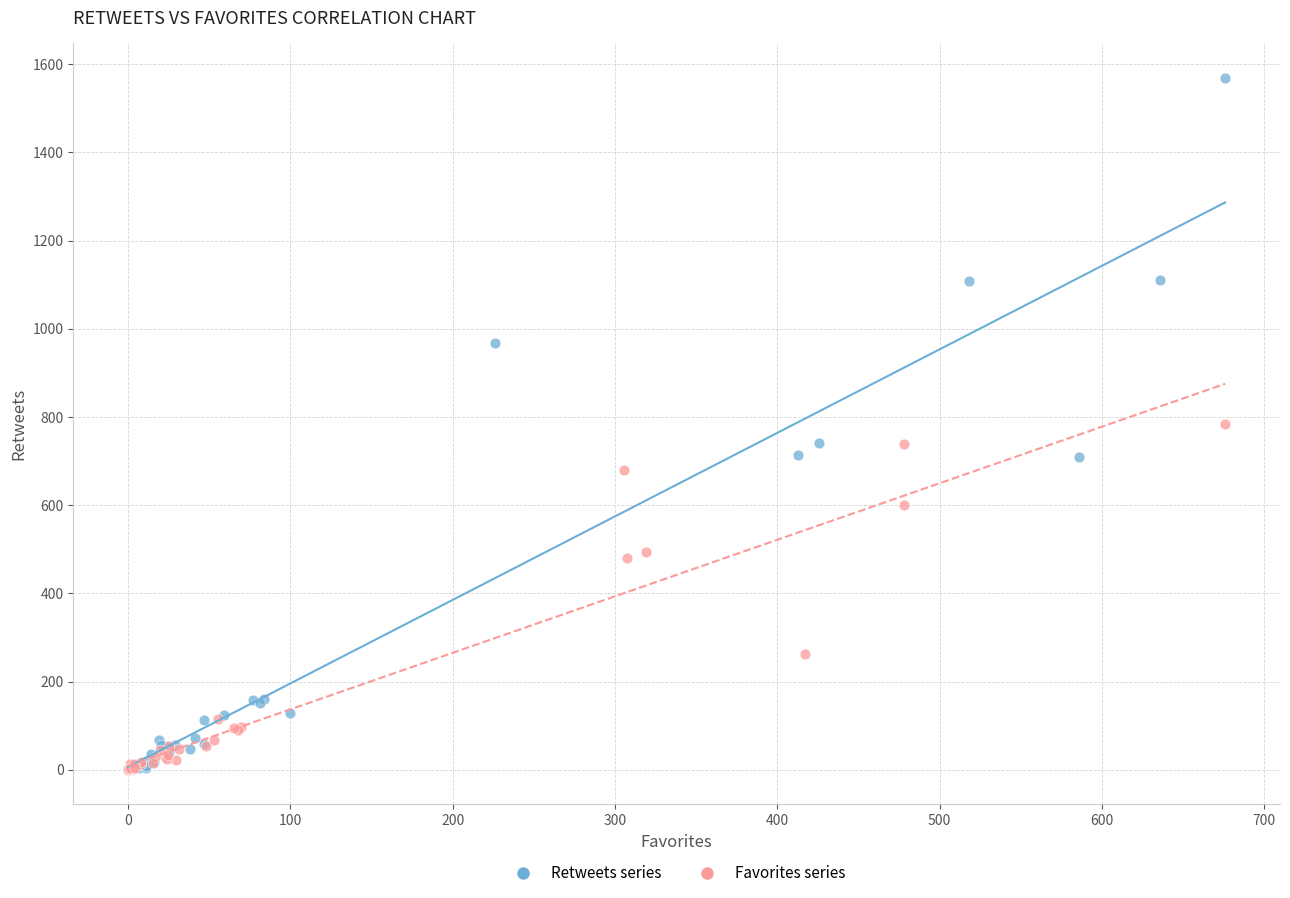

Which series contains the highest Y value?

Retweets series